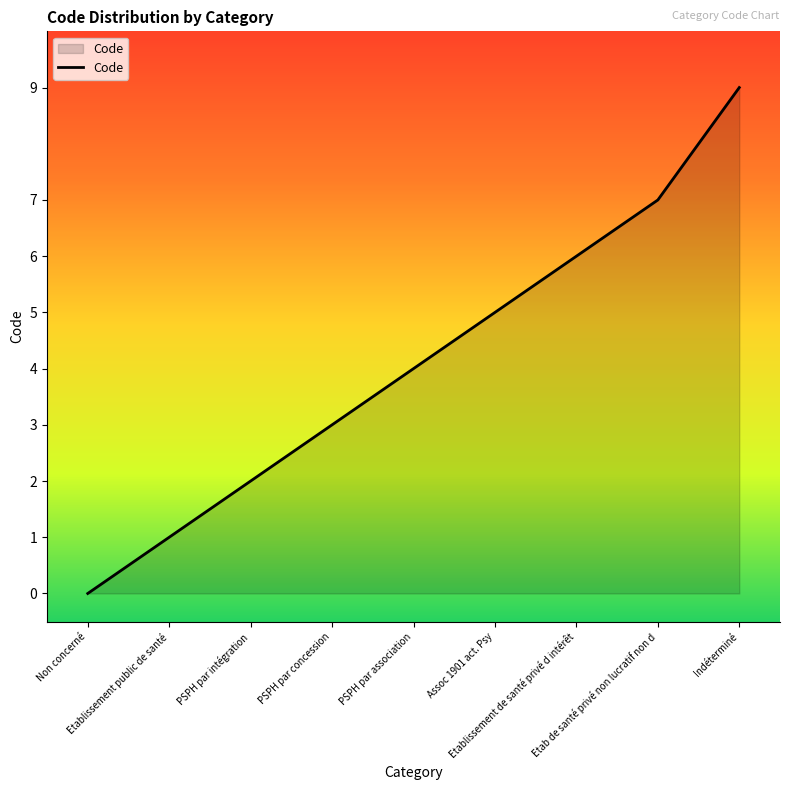

What is the difference between the values at PSPH par concession and Indéterminé?

6